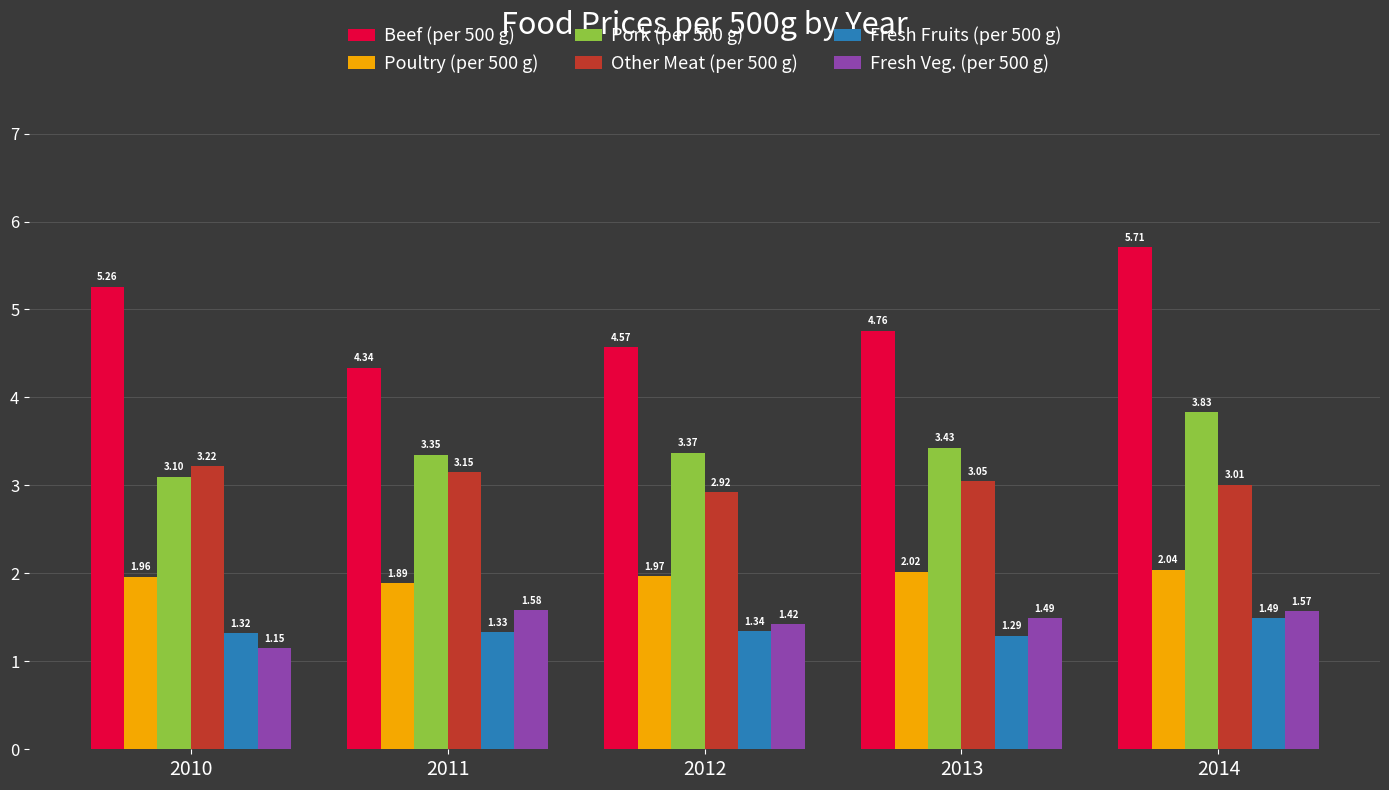

Which series has the widest spread of values?

Beef (per 500 g)